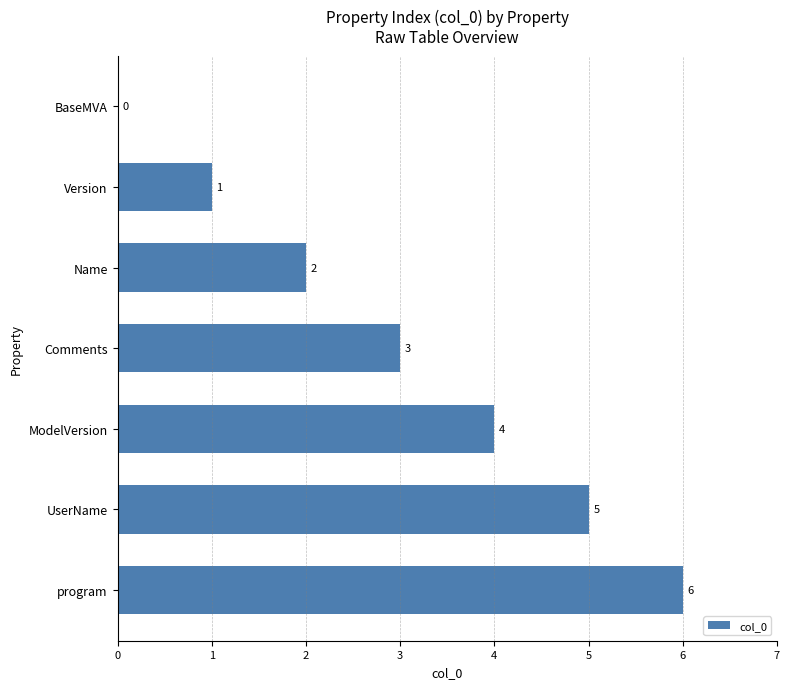

At which label is the value closest to 3?

Comments